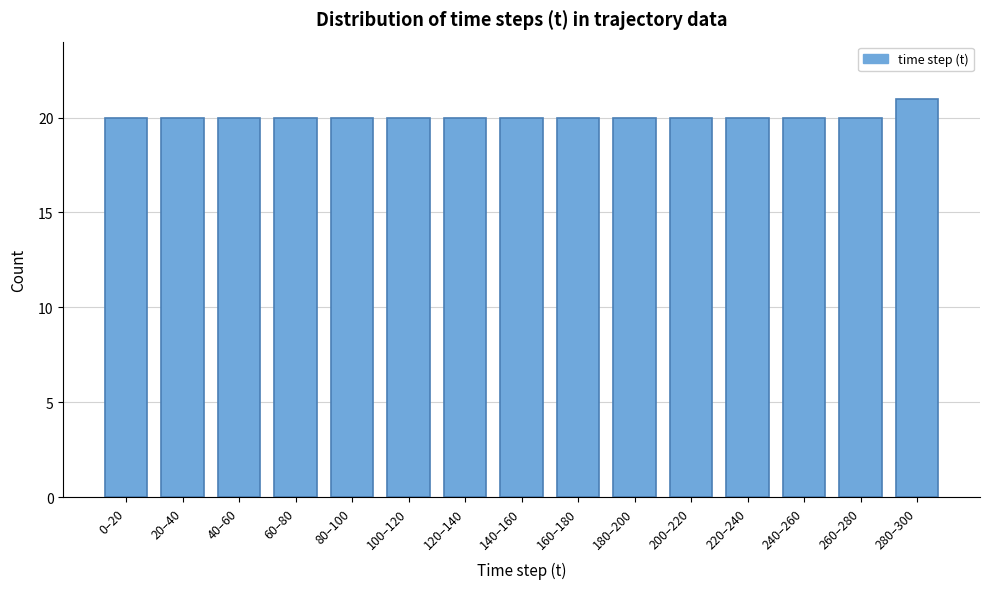

Reading left to right, what are all the values shown in this chart?

20	20	20	20	20	20	20	20	20	20	20	20	20	20	21